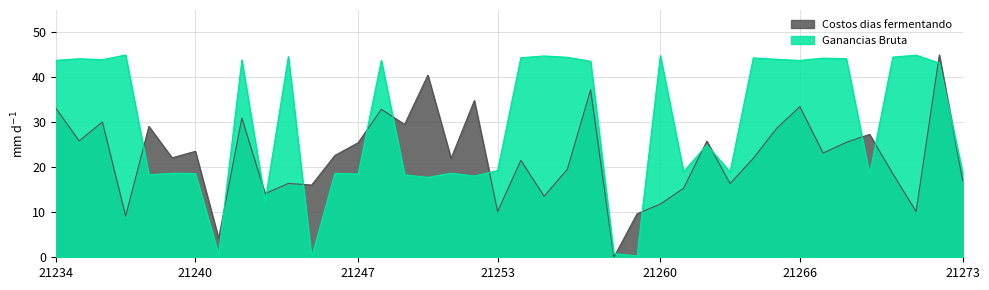

Which category has the lowest value in the Costos dias fermentando series?

21258